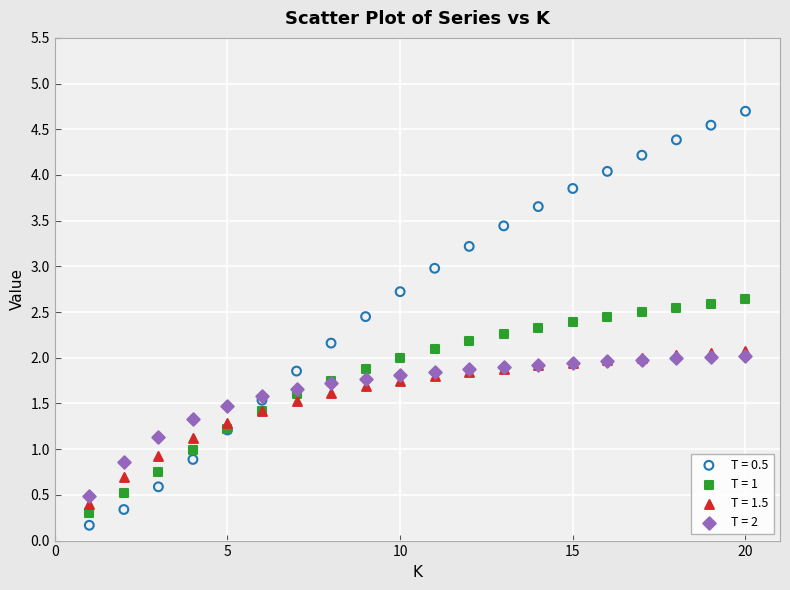

Which series contains the highest Y value?

T = 0.5